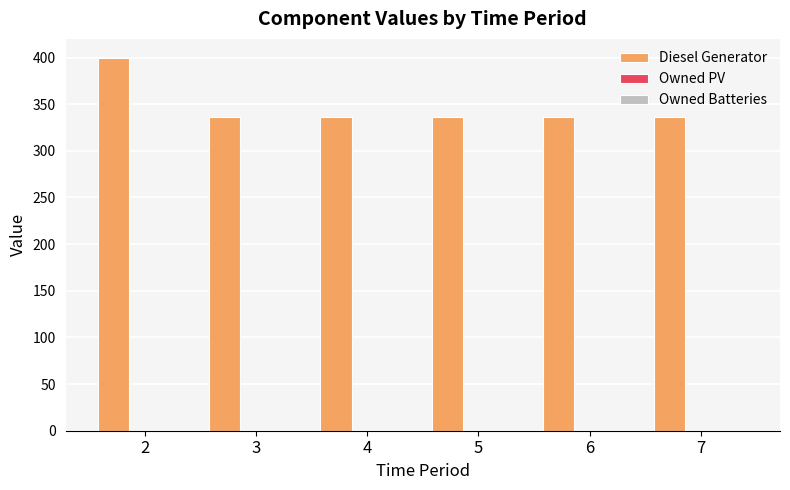

What is the smallest value displayed?

336